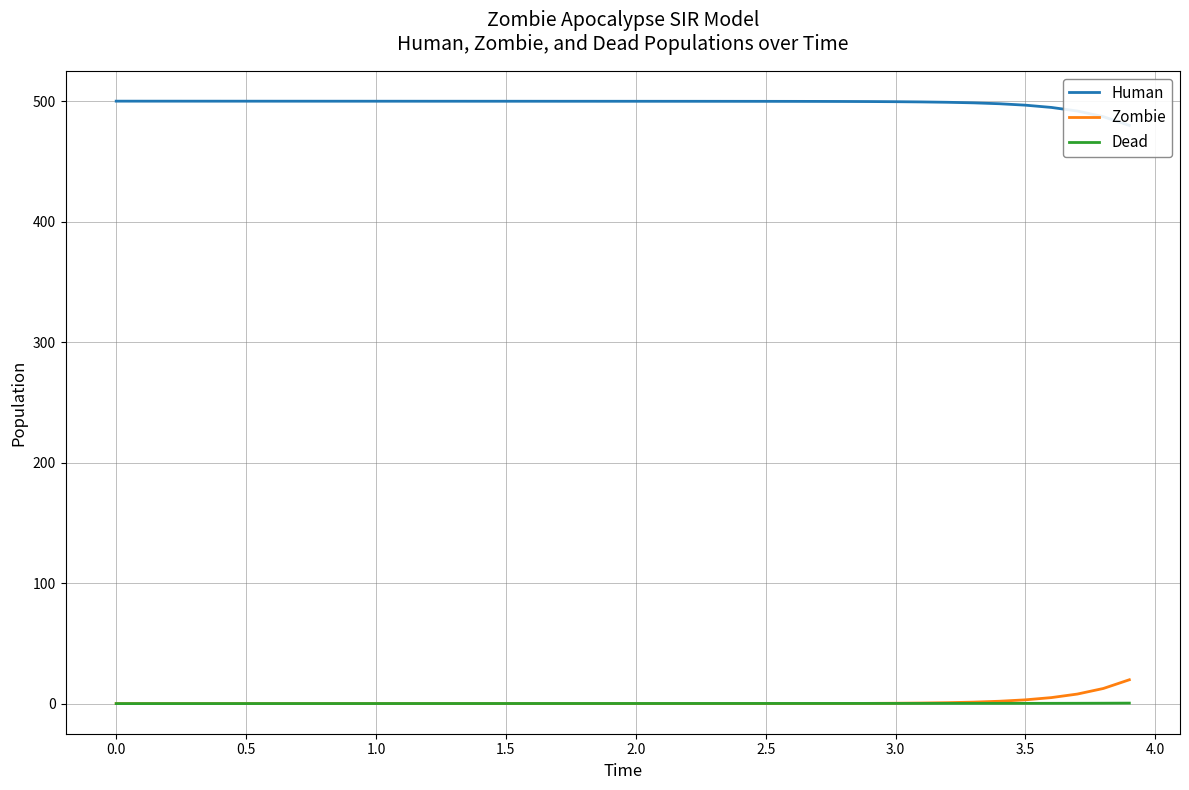

How many data points in Dead are above 0?

39